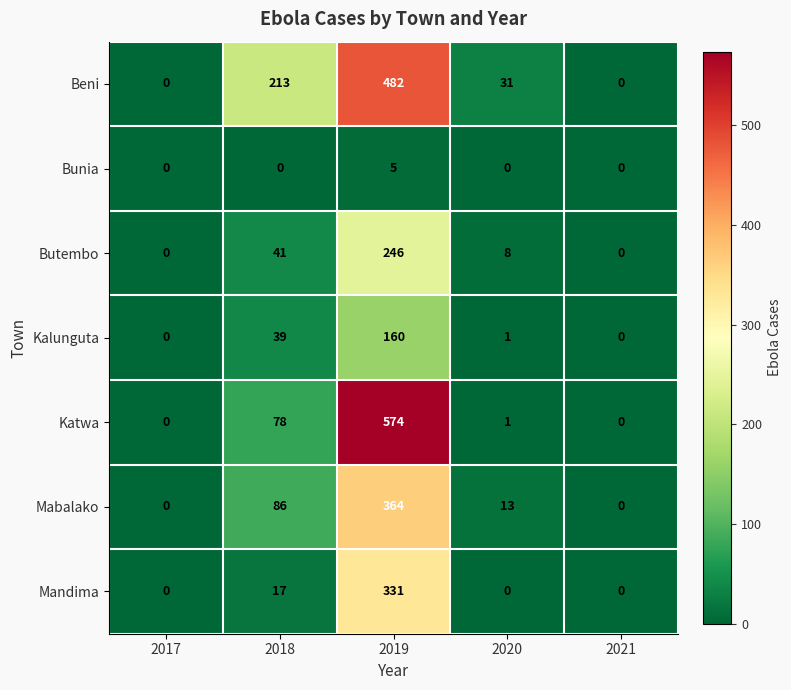

What is the difference between the second highest and minimum values in the Kalunguta series?

39